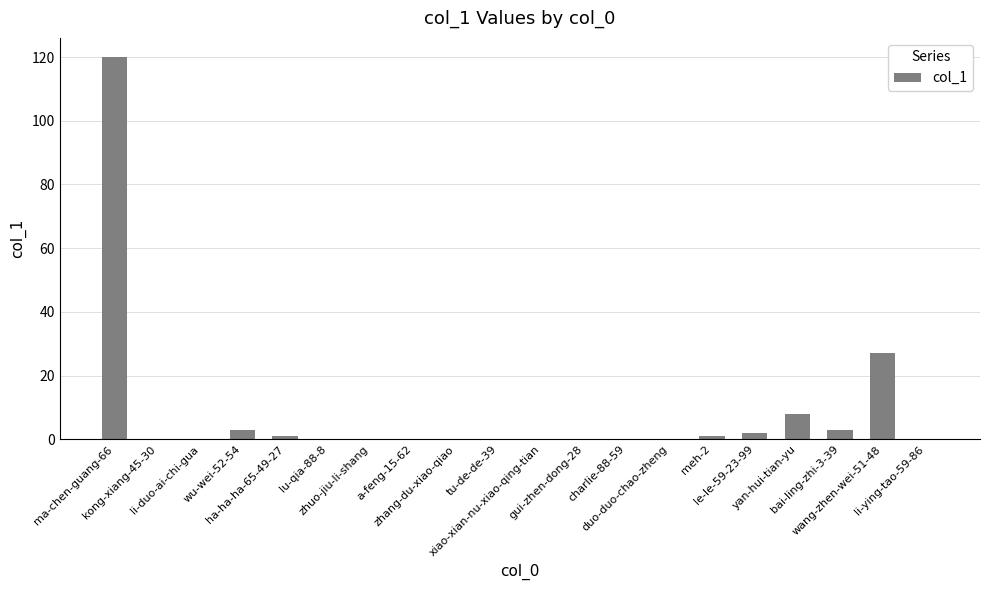

What is the sum of all values?

165